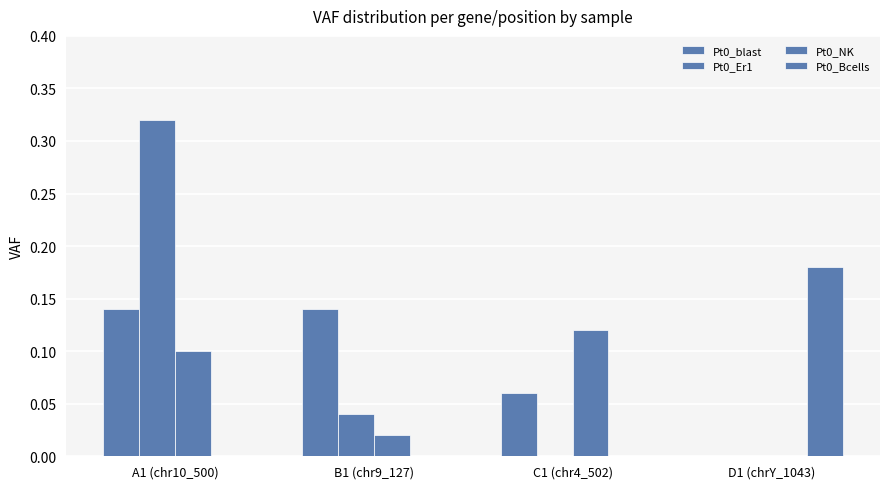

Rank the series by their maximum value, from highest to lowest.

Pt0_Er1, Pt0_Bcells, Pt0_blast, Pt0_NK